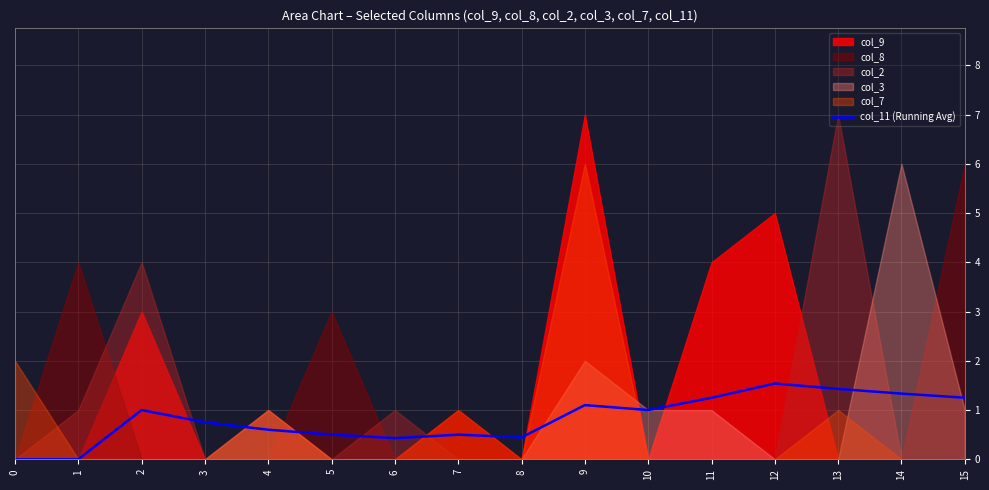

Rank the categories by value from lowest to highest.

0, 1, 6, 8, 5, 7, 4, 3, 2, 10, 9, 11, 15, 14, 13, 12